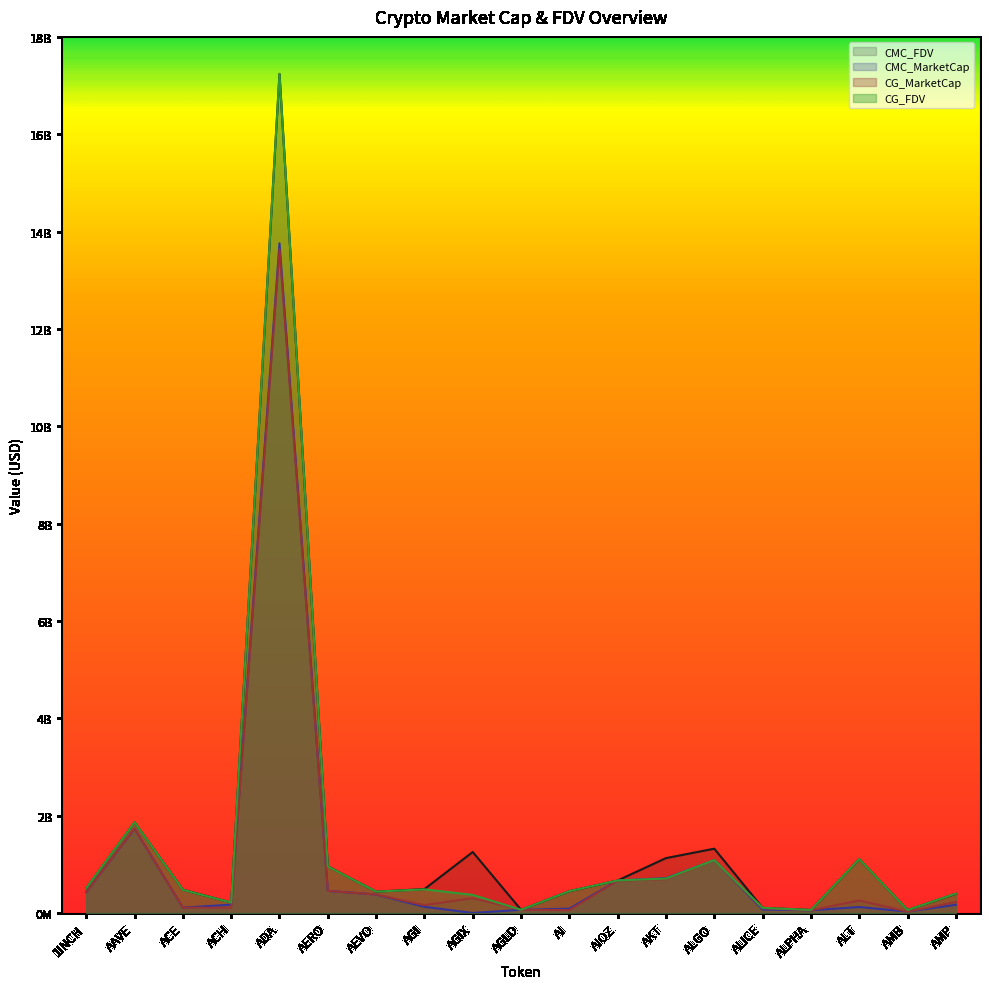

Where is the first local minimum for CMC_FDV?

ACH